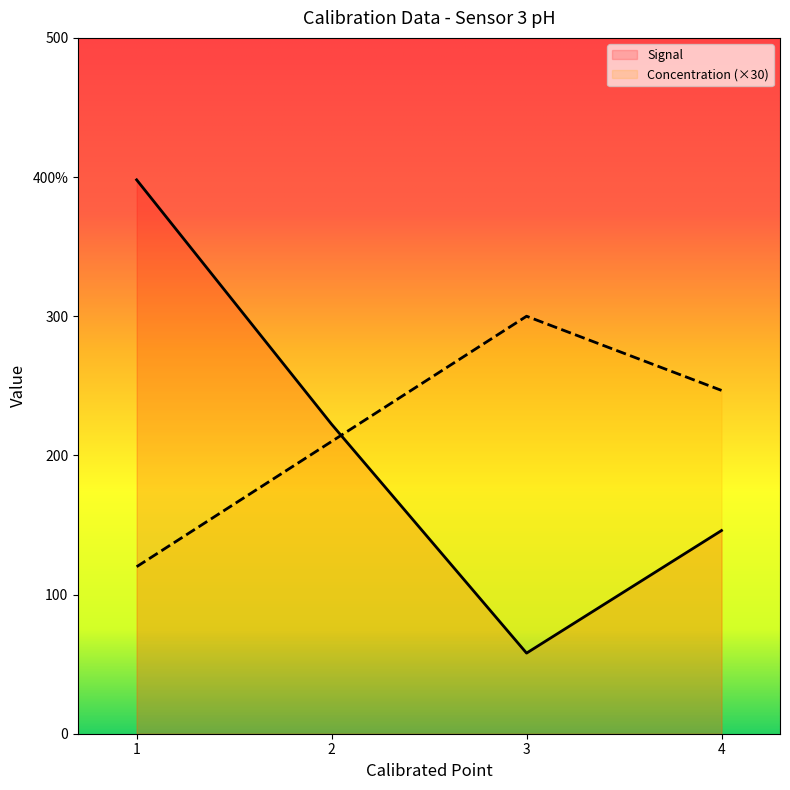

Which series has the widest spread of values?

Signal